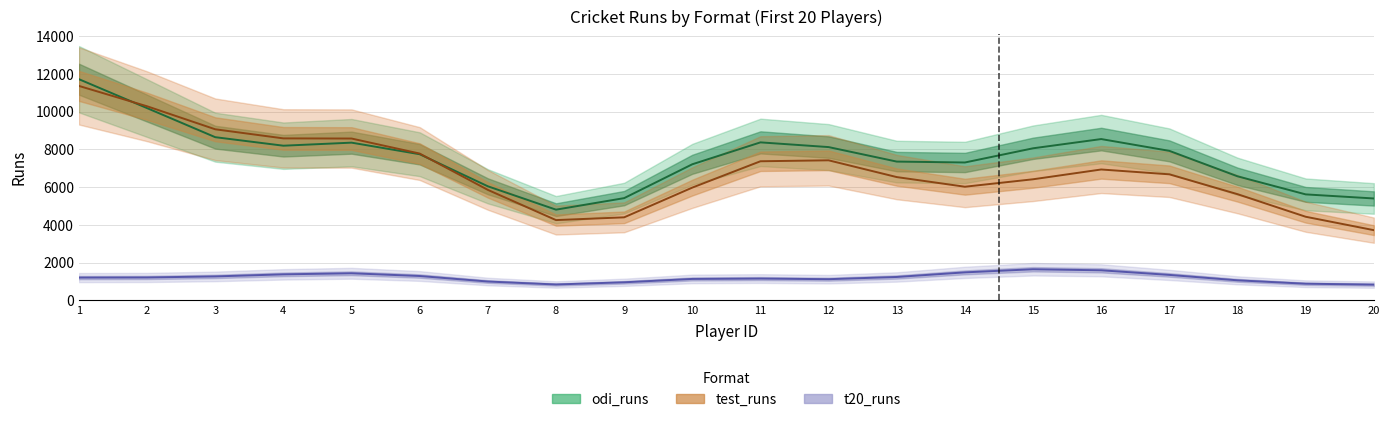

True or false: test_runs and t20_runs cross at least once.

False